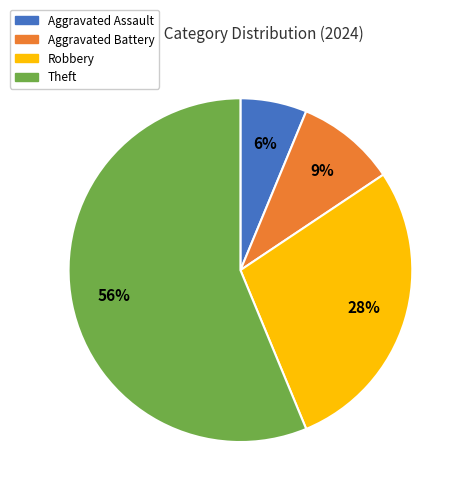

Between Aggravated Assault and Aggravated Battery, which is larger?

Aggravated Battery